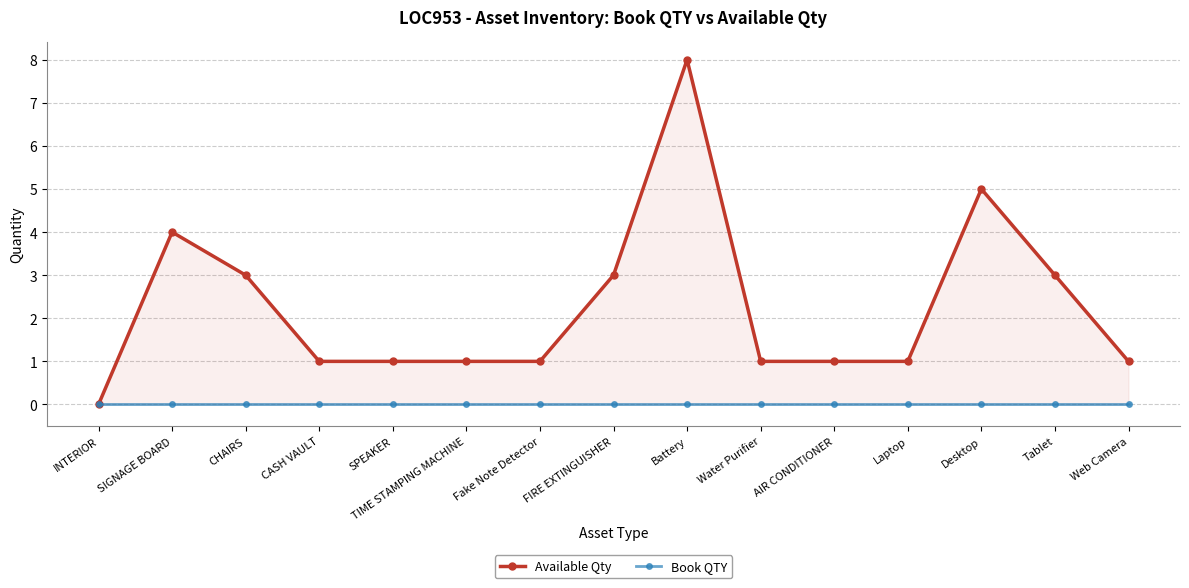

What is the greatest value displayed?

8